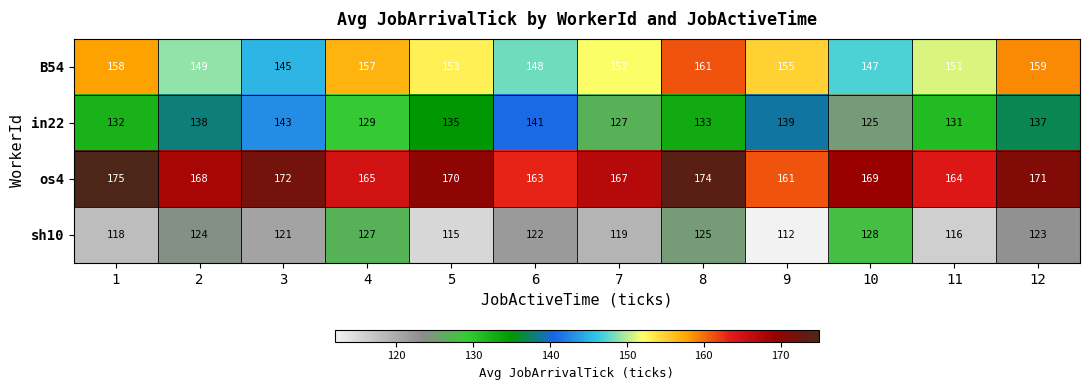

Which series has the widest spread of values?

in22